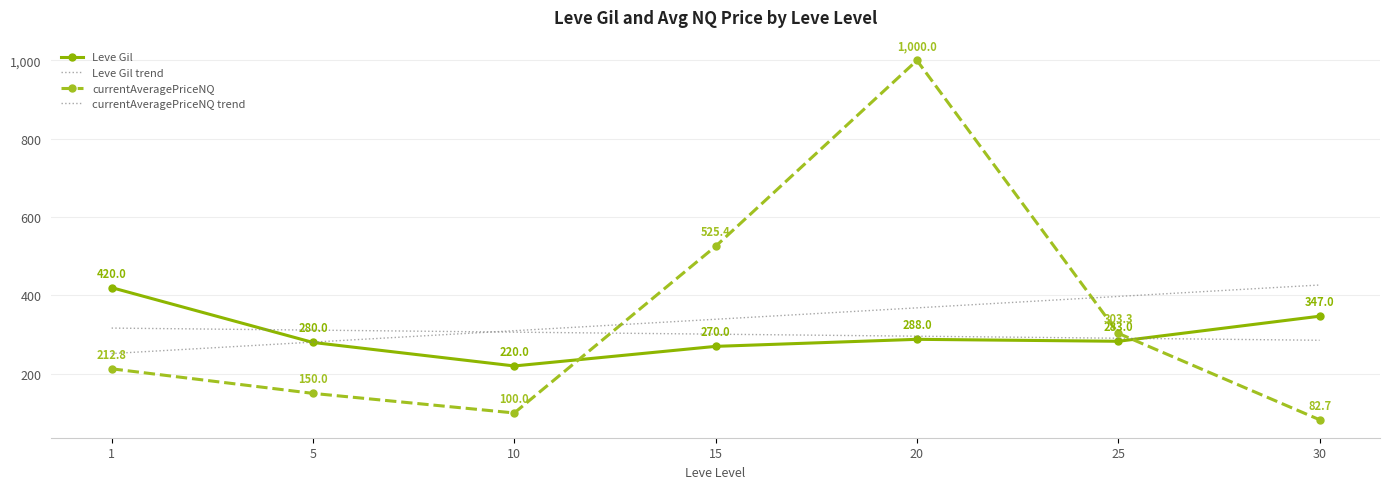

Which series changed the most between 10 and 30?

Leve Gil